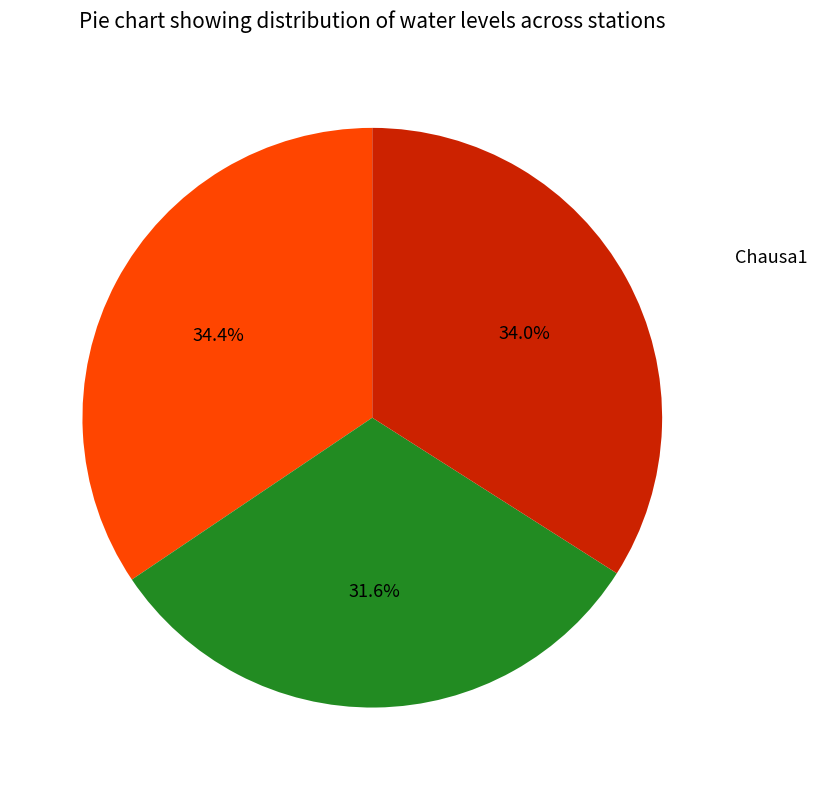

How many slices are in this pie chart?

3